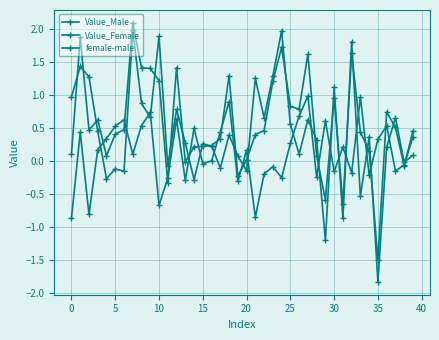

At which label is Value_Female closest to 0?

13